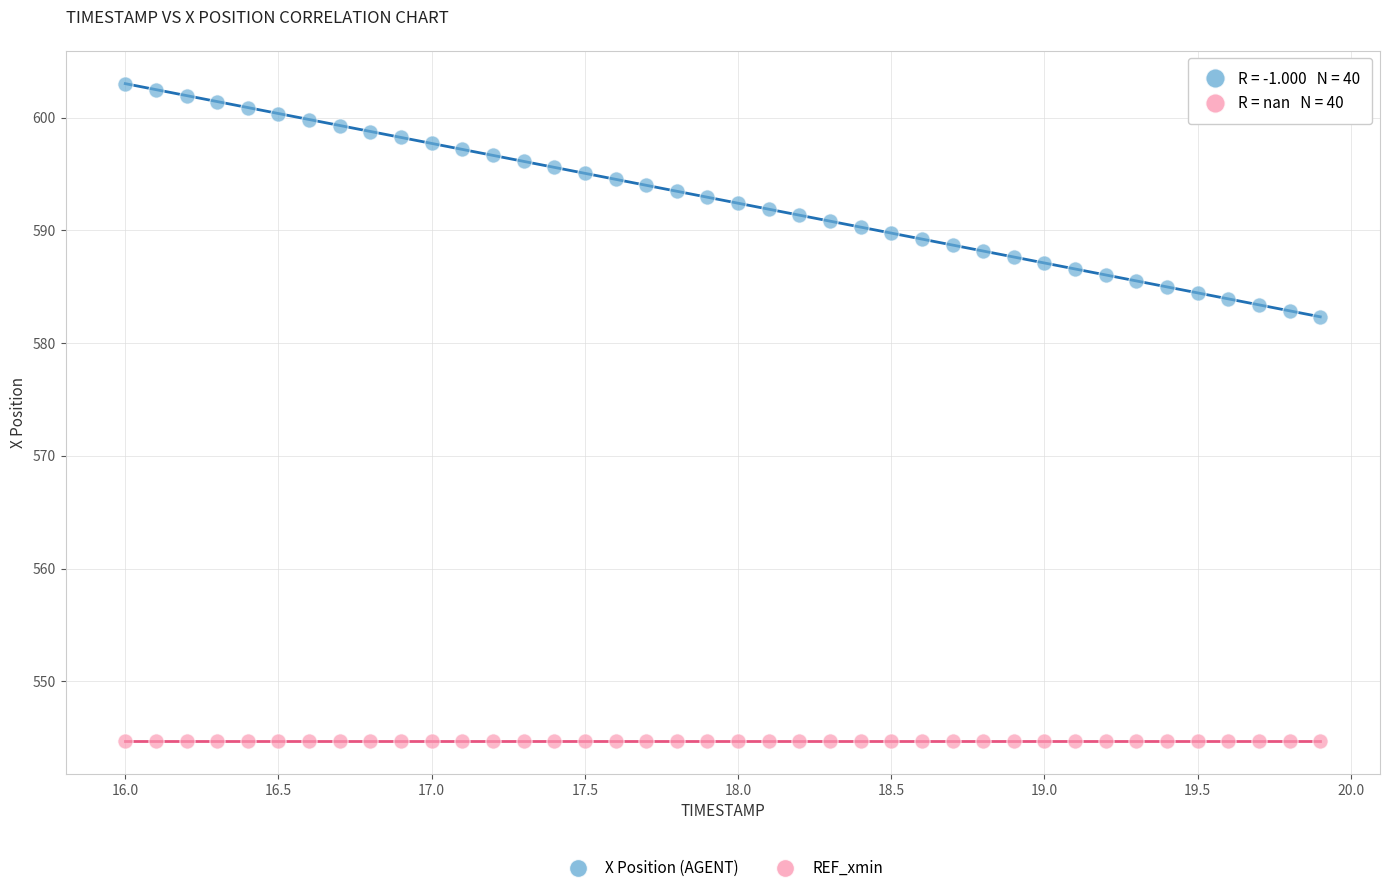

Which series reaches the minimum Y coordinate?

REF_xmin